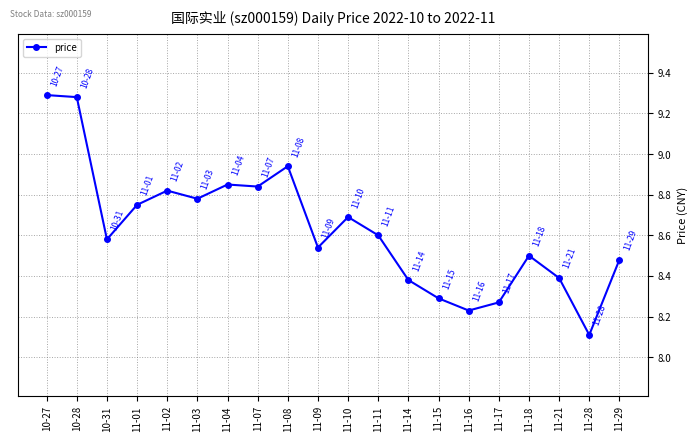

What is the minimum value shown in the chart?

8.1